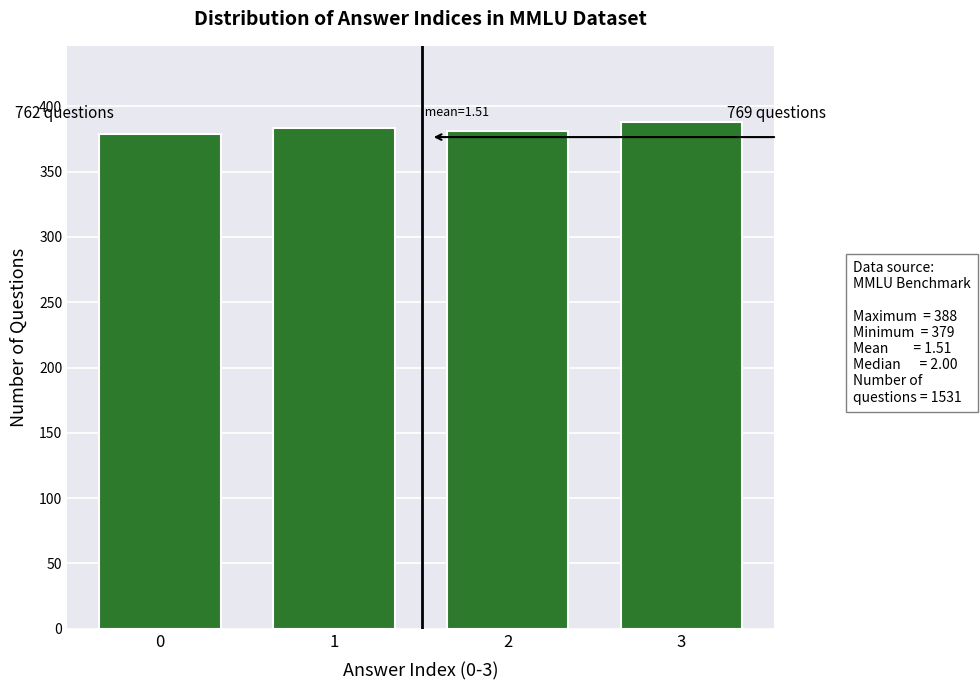

Reading left to right, transcribe all the data shown in this chart.

379	383	381	388